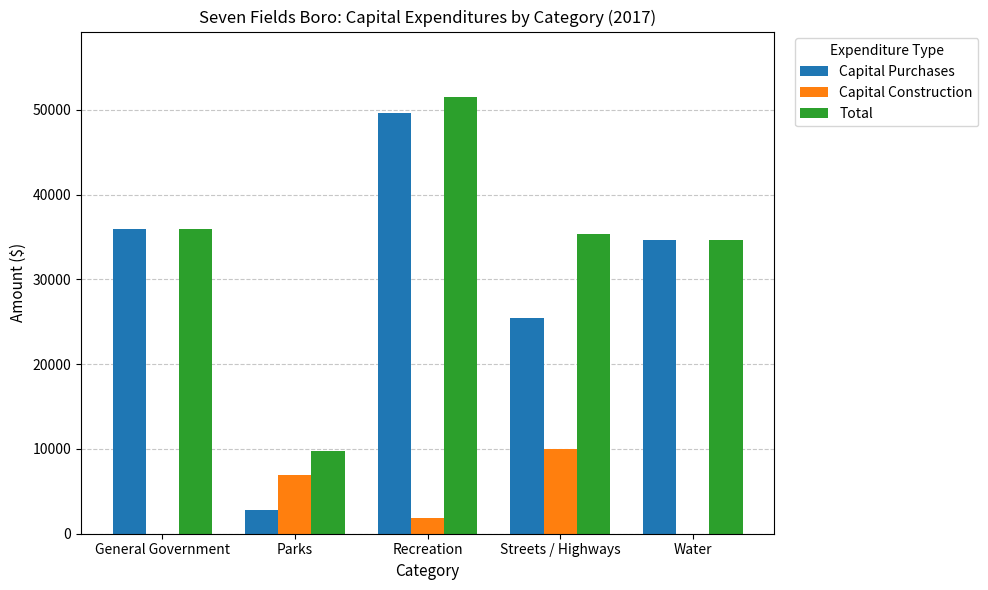

How many groups of bars are there?

5